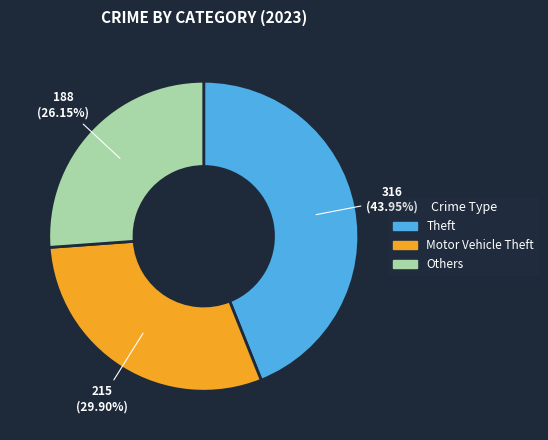

Count the number of slices in the pie.

3